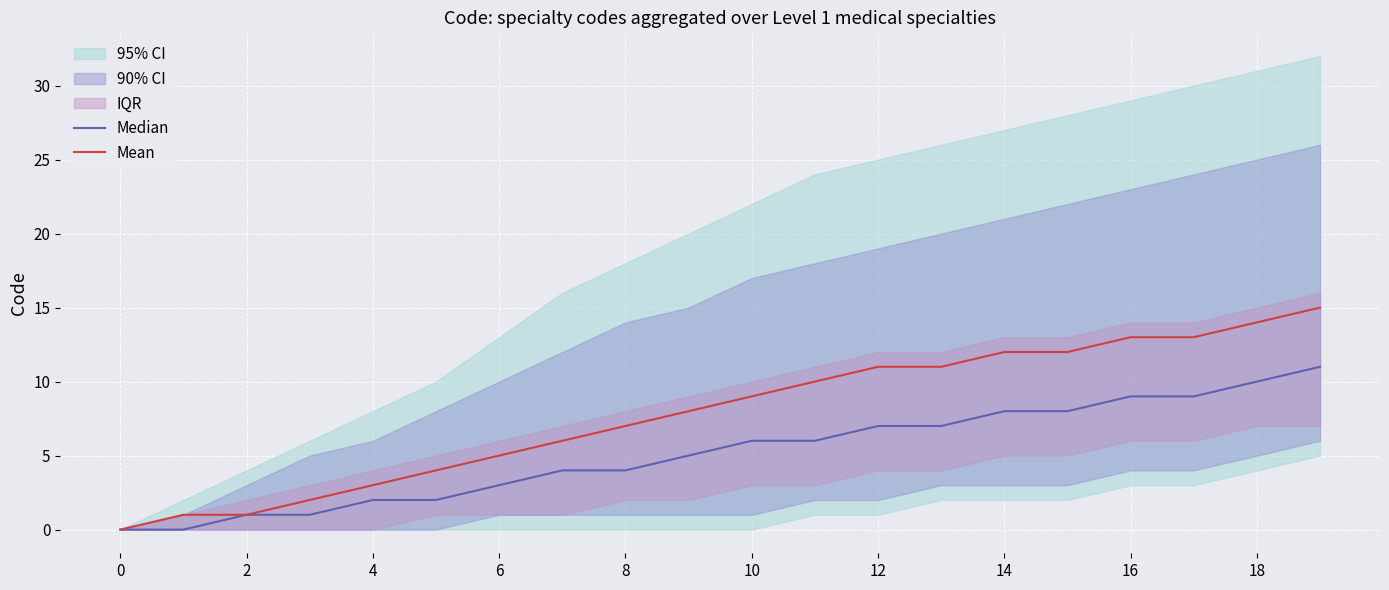

List the series in order of their overall mean, highest first.

Mean, Median